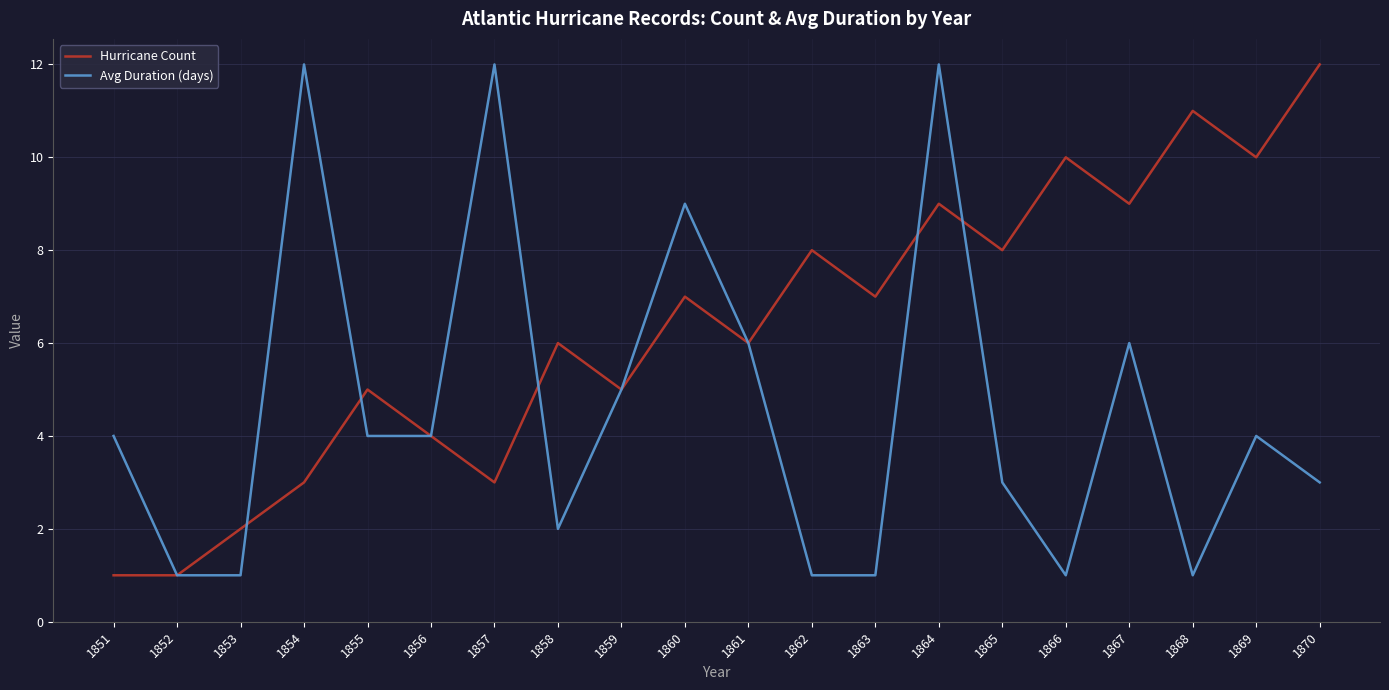

What is the difference between the highest and lowest values at 1857?

9